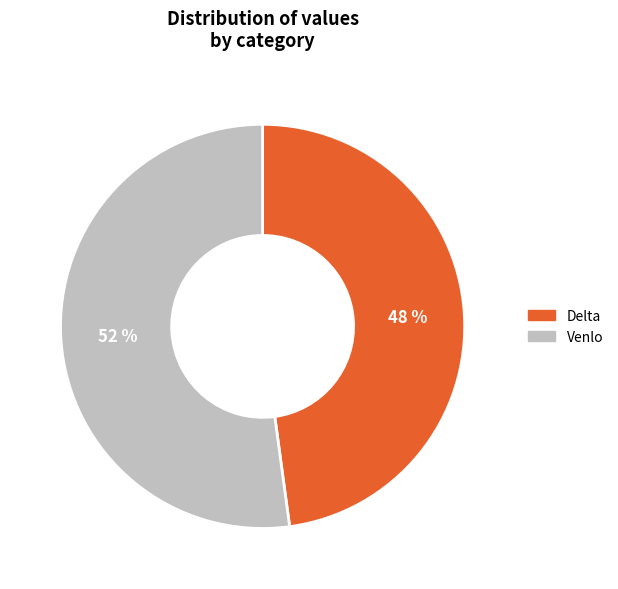

Rank the categories by value from highest to lowest.

Venlo, Delta